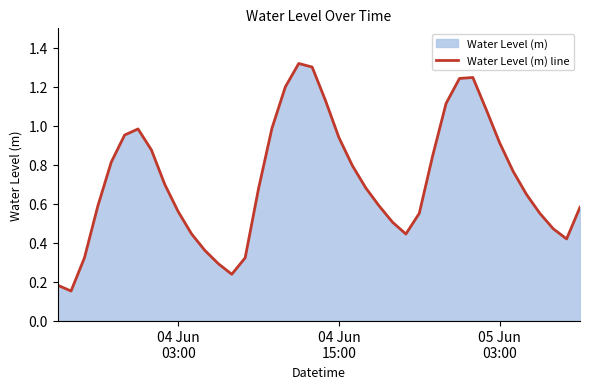

The chart shows a value of 0.4 at 29. True or false?

False